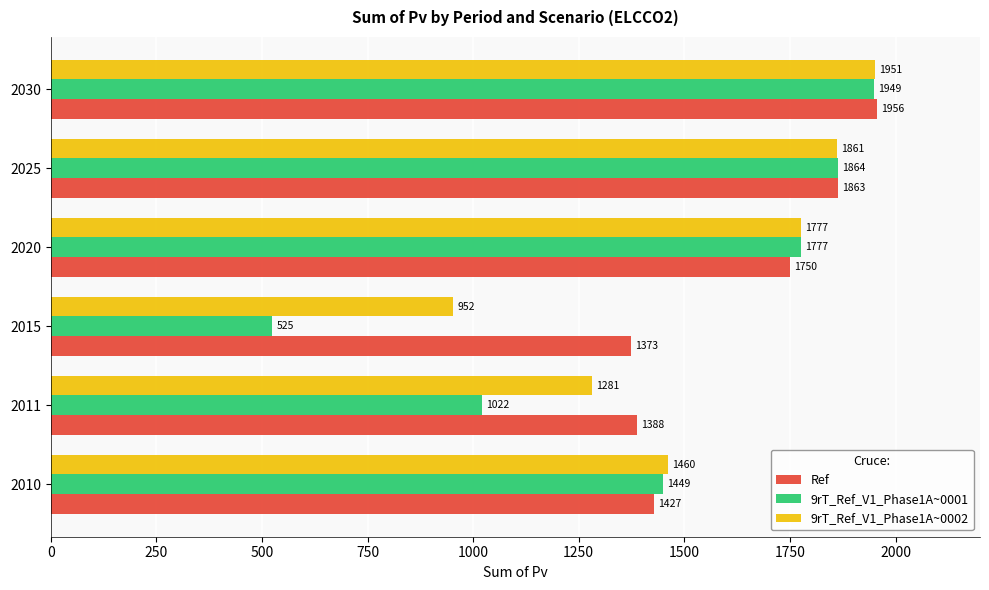

What is the greatest value displayed?

1956.0